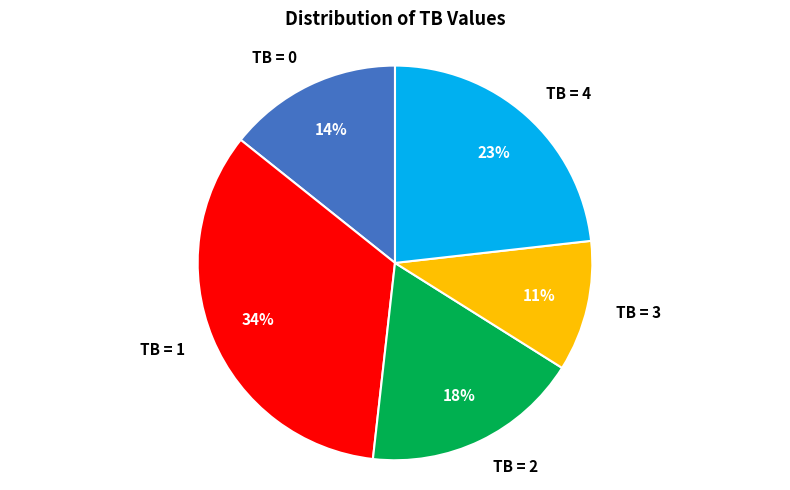

Between TB = 2 and TB = 0, which is larger?

TB = 2